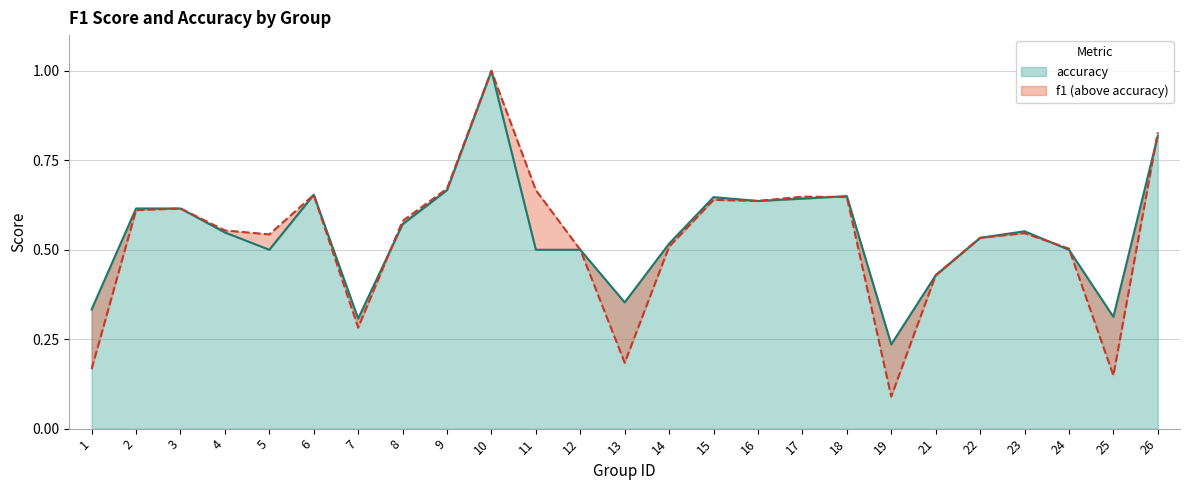

What is the difference between the f1 values at 23 and 18?

0.1